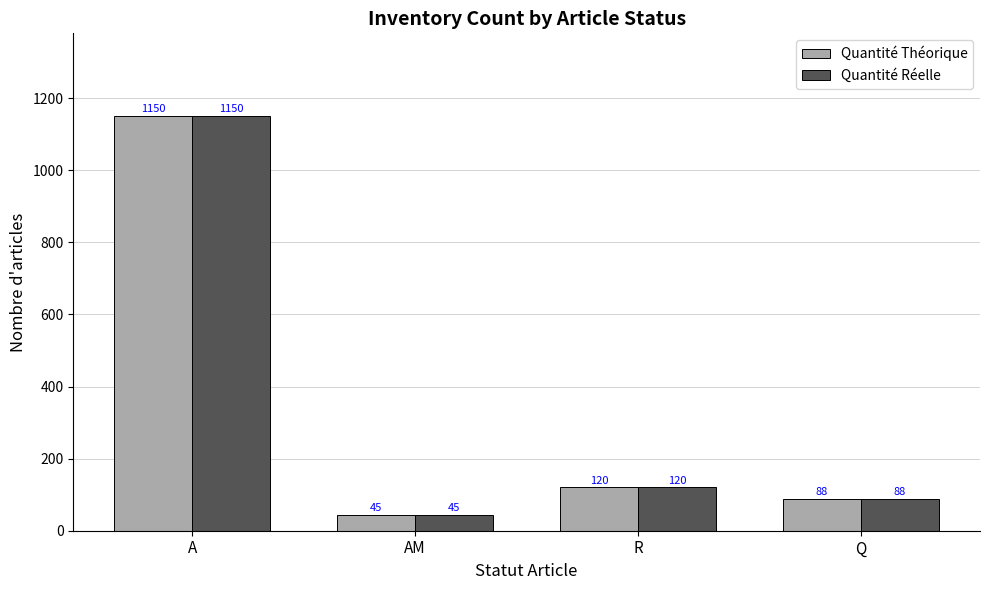

What is the difference between the maximum and minimum values in the Quantité Théorique series?

1105